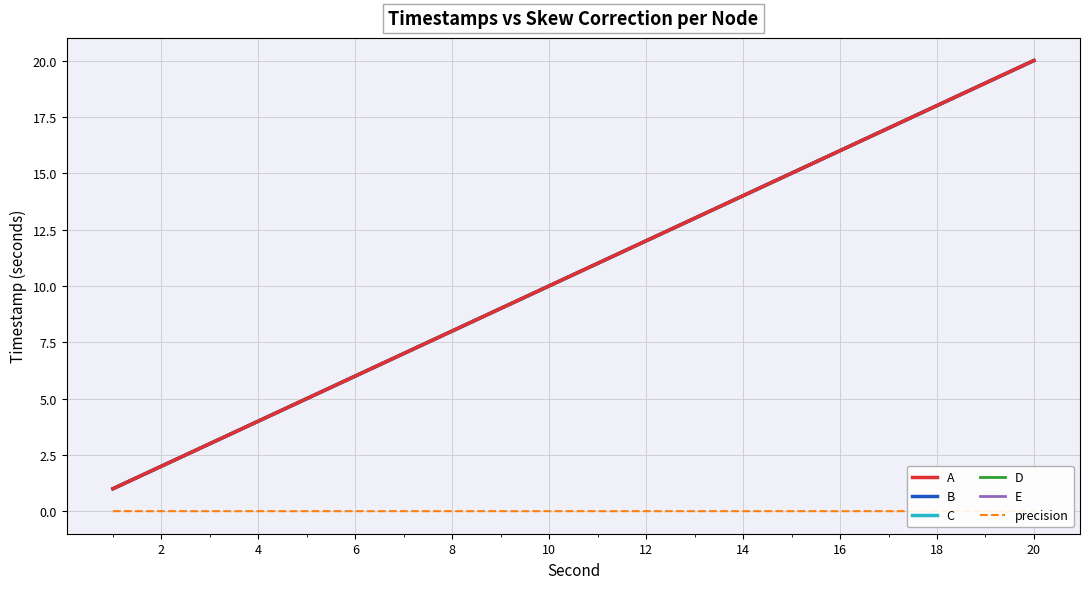

True or false: E and precision intersect in this chart.

False